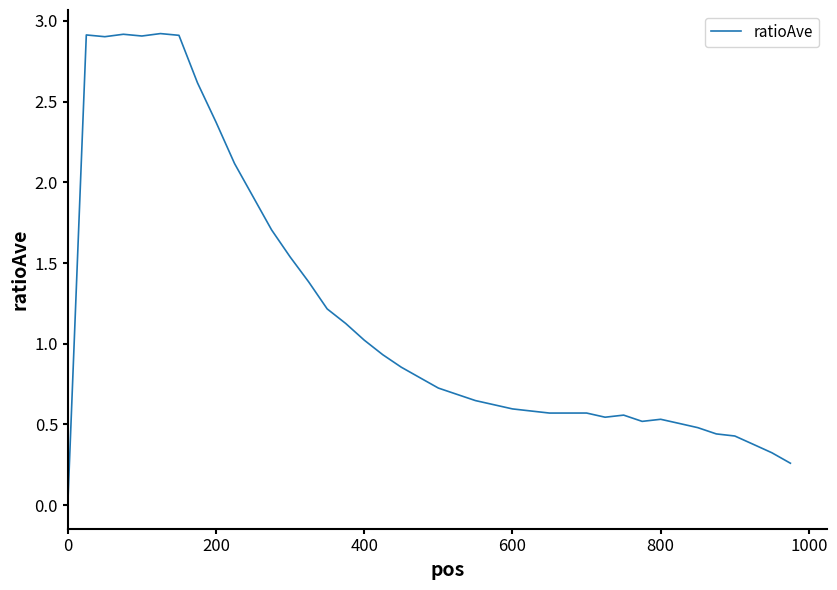

What is the maximum value shown in the chart?

2.9